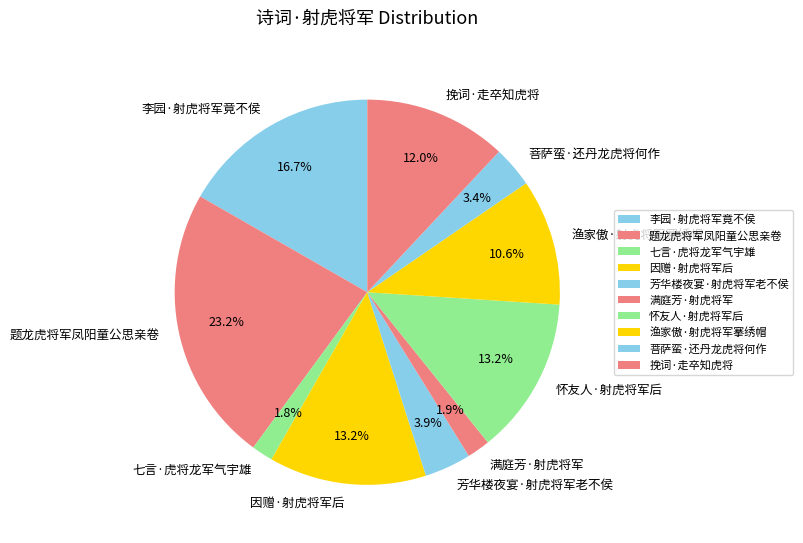

Which category has the biggest portion of the pie?

题龙虎将军凤阳童公思亲卷